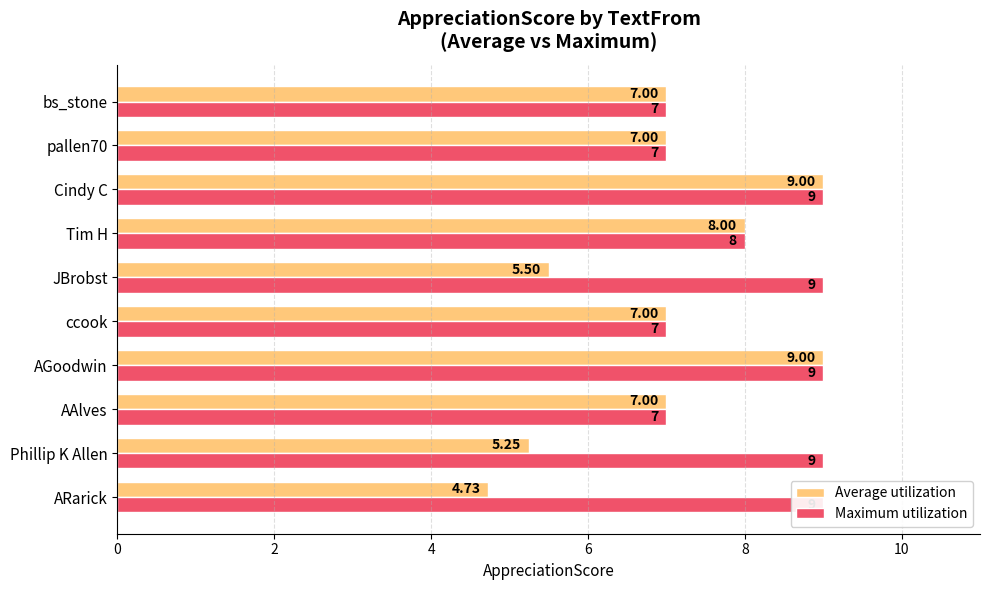

What is the value of the Maximum utilization bar at the 8th from the left?

9.0